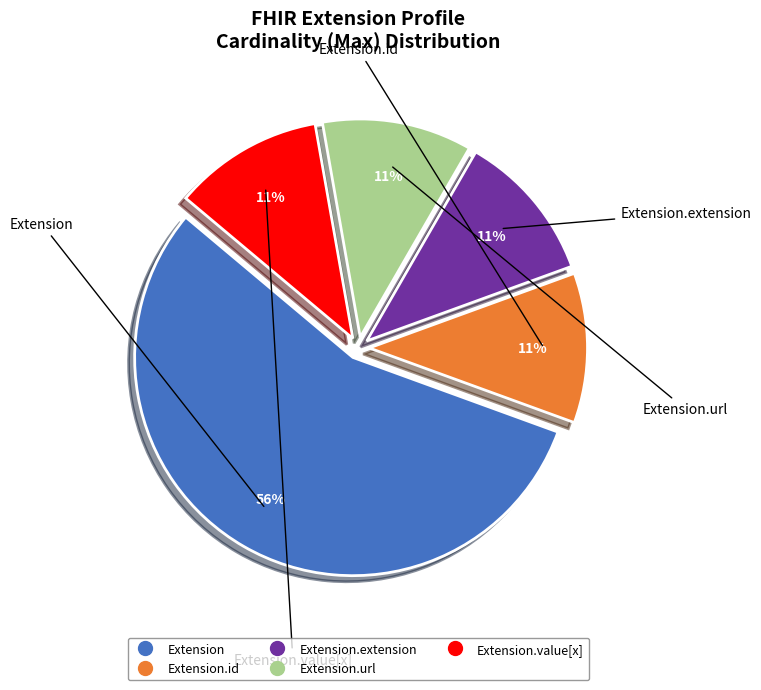

To the nearest percent, what is the average slice percentage?

20%